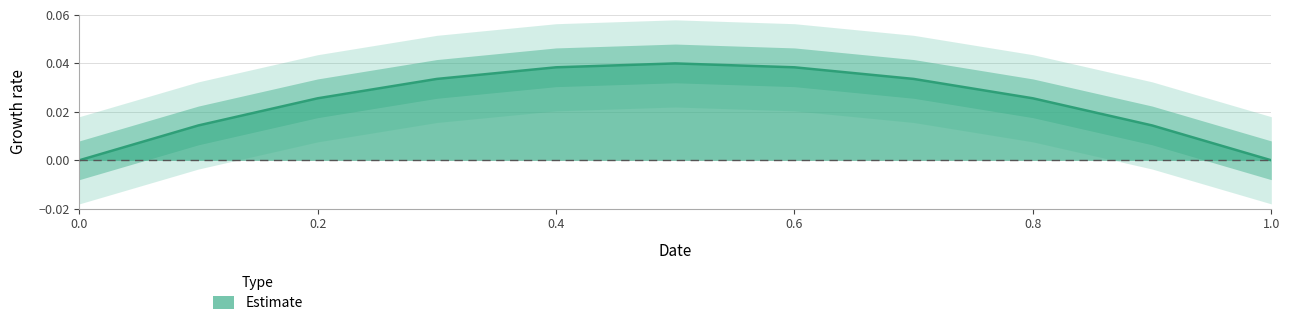

List the labels in order of value, smallest first.

0.0, 1.0, 0.9, 0.1, 0.8, 0.2, 0.3, 0.7, 0.6, 0.4, 0.5